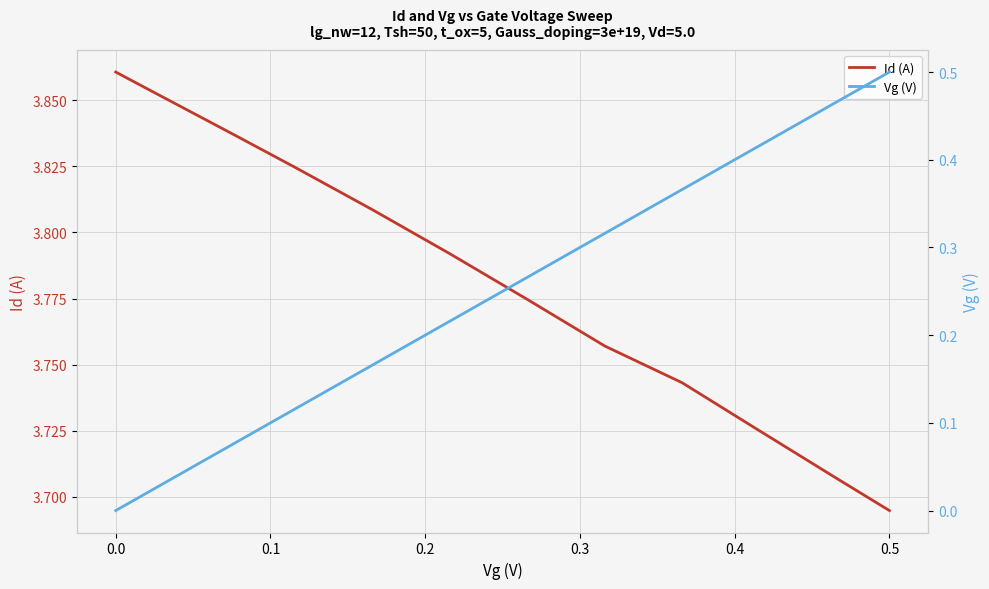

At which label is Id (A) closest to 3?

0.5